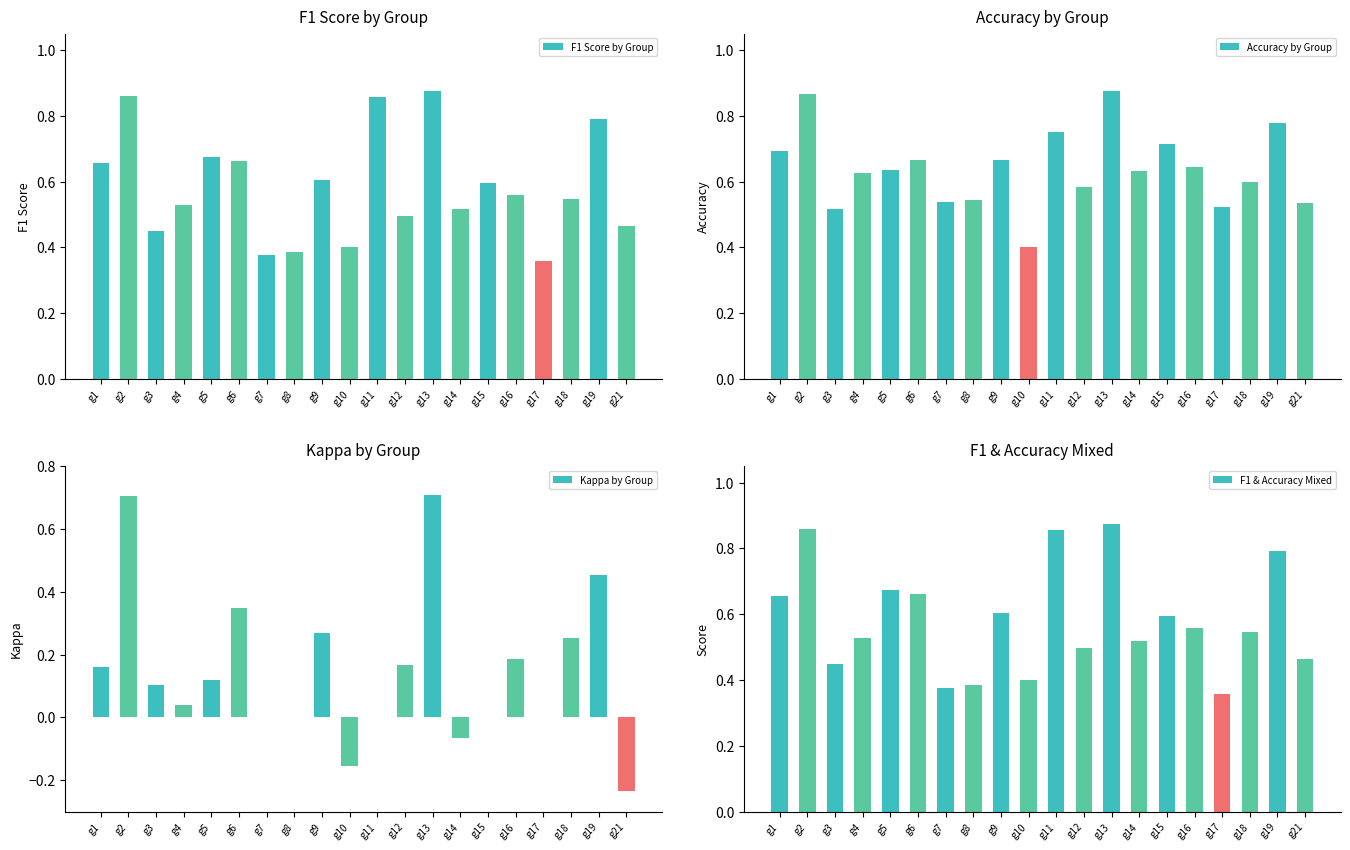

List the labels in order of Kappa by Group value, smallest first.

g21, g10, g14, g7, g8, g11, g15, g17, g4, g3, g5, g1, g12, g16, g18, g9, g6, g19, g2, g13